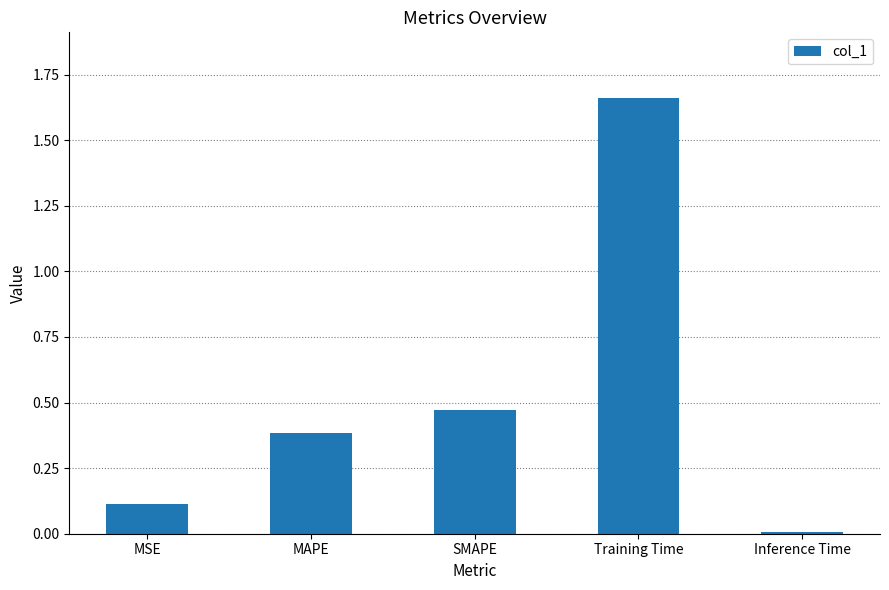

The value at MSE is 0.1. True or false?

True